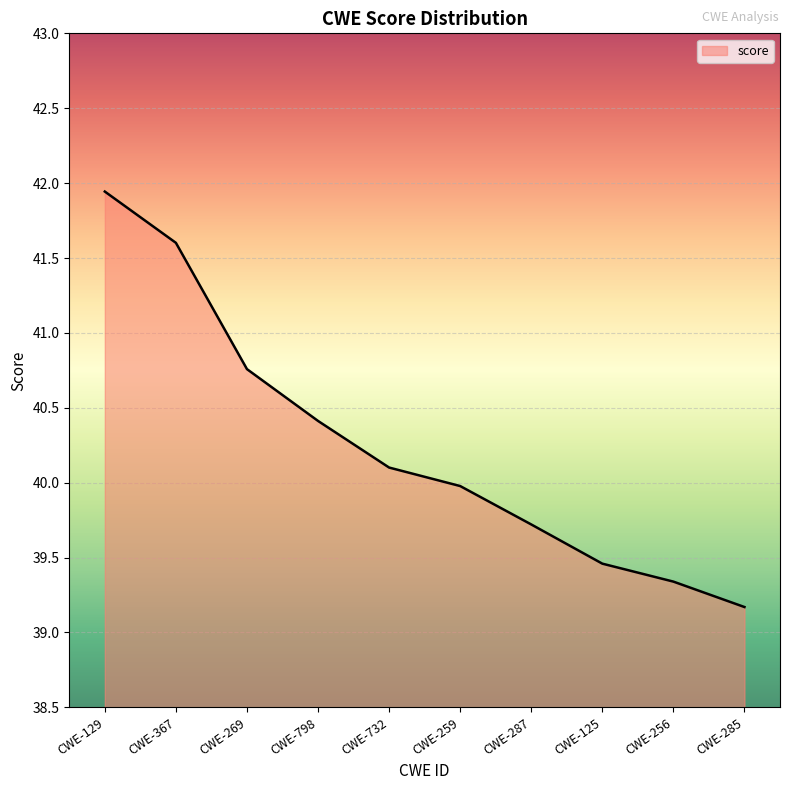

What is the difference between the values at CWE-125 and CWE-732?

0.6